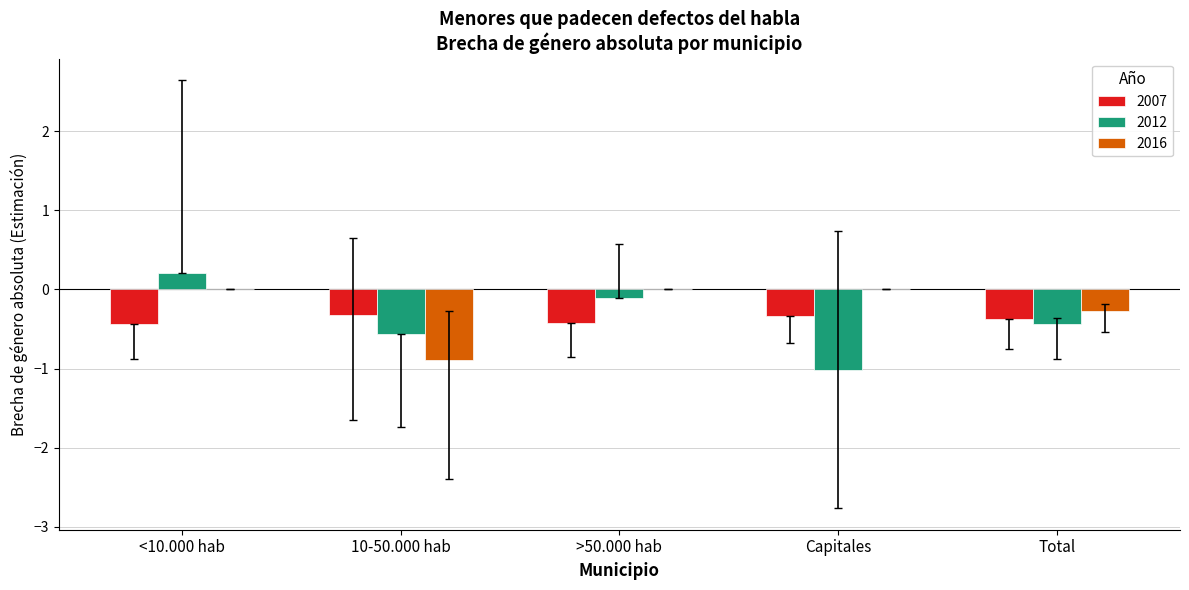

Reading left to right, transcribe all the data shown in this chart.

2007: -0.4	-0.3	-0.4	-0.3	-0.4
2012: 0.2	-0.6	-0.1	-1.0	-0.4
2016: 0.0	-0.9	0.0	0.0	-0.3